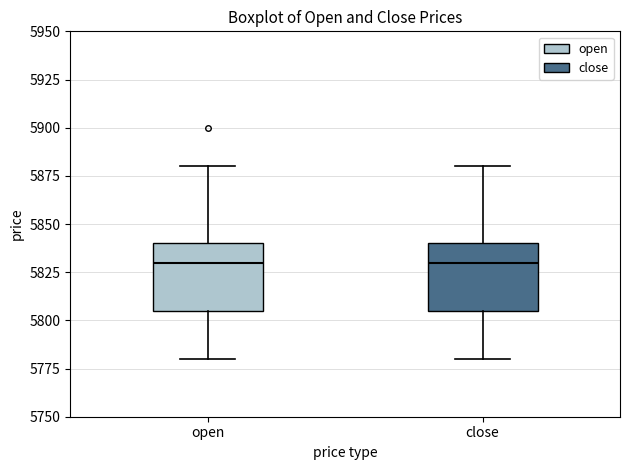

Where is the lower edge of the box for close on the y-axis? The values are not printed on the chart, so give them approximately, as read against the axis.

5805